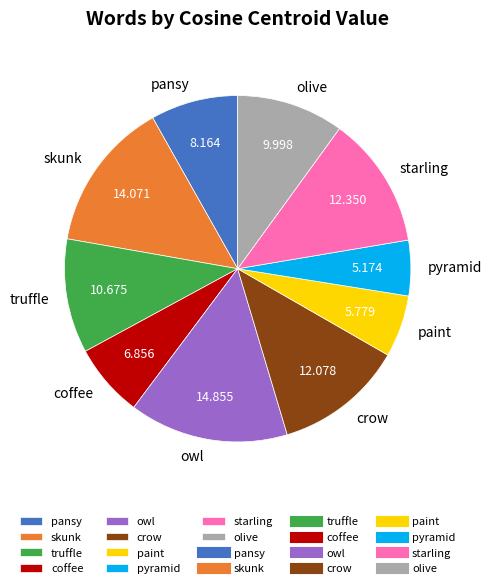

Is the sum of pyramid and skunk greater than half?

No